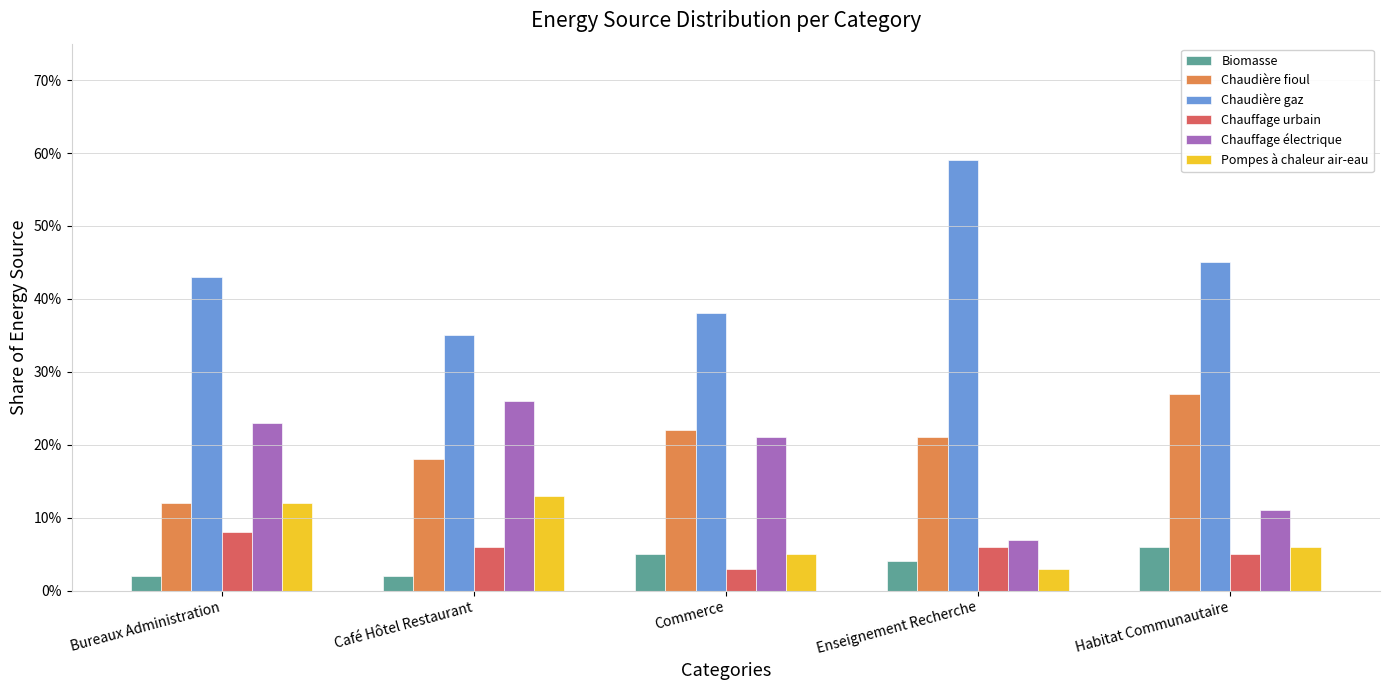

What are all the series names shown in the legend?

Biomasse, Chaudière fioul, Chaudière gaz, Chauffage urbain, Chauffage électrique, Pompes à chaleur air-eau